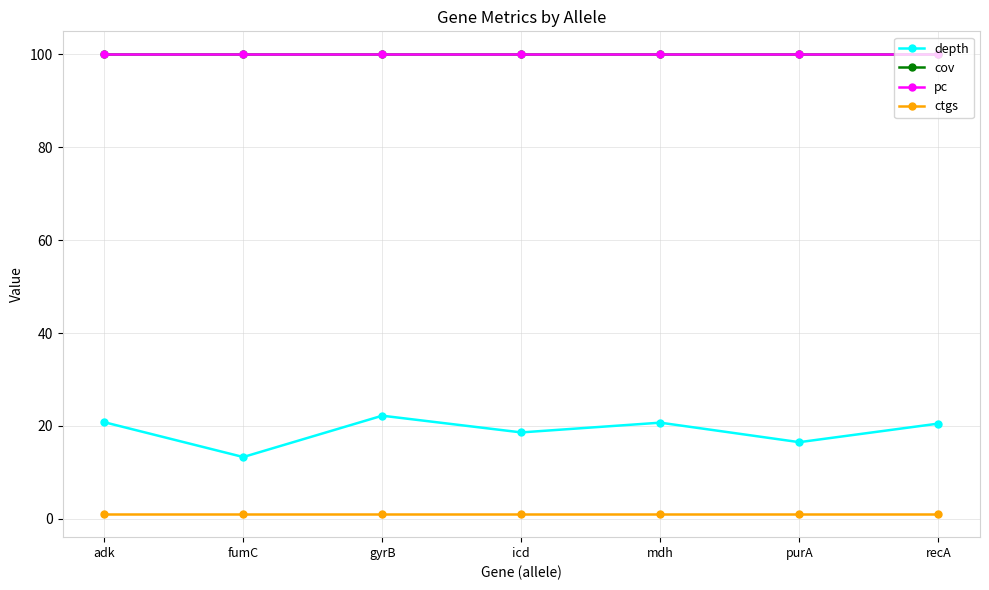

Which has a higher value, recA or purA?

recA